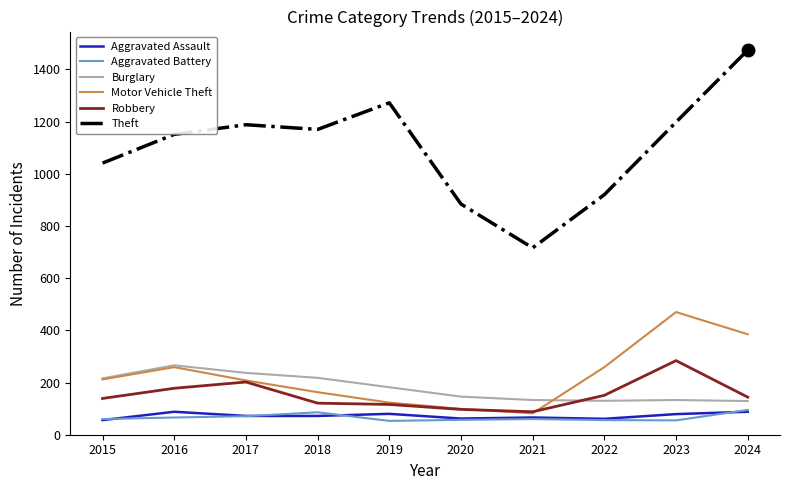

Is it true that Aggravated Battery equals 60 at 2021?

True